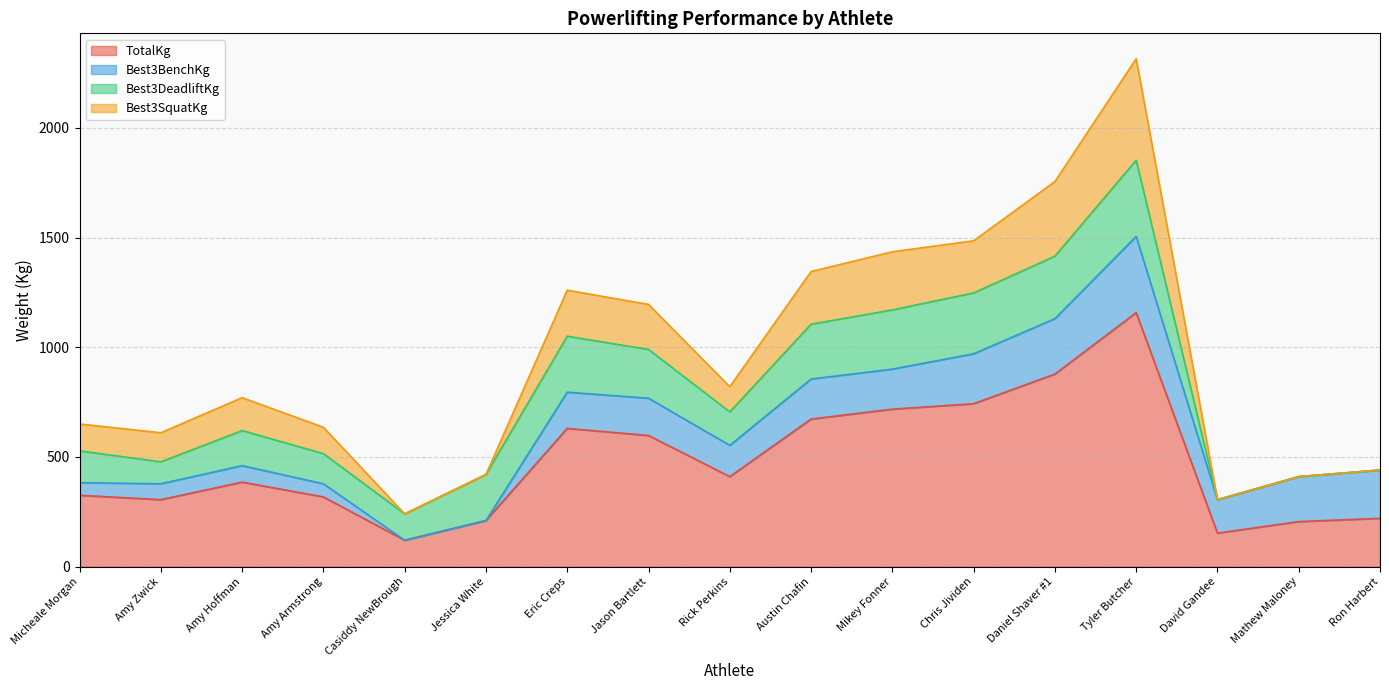

Does the chart have visible grid lines?

Yes